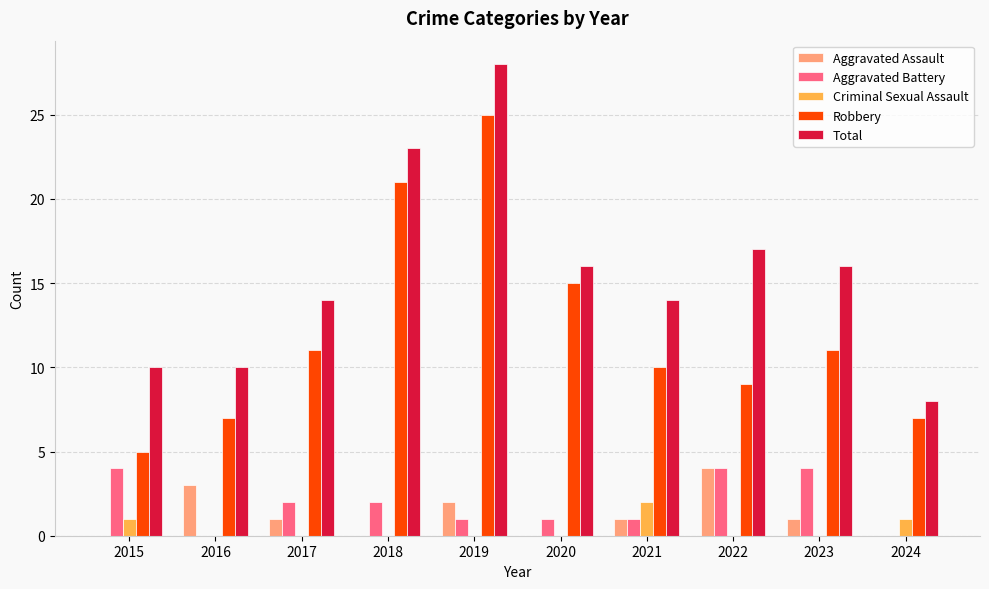

At which category does the chart reach its peak across all series?

2019